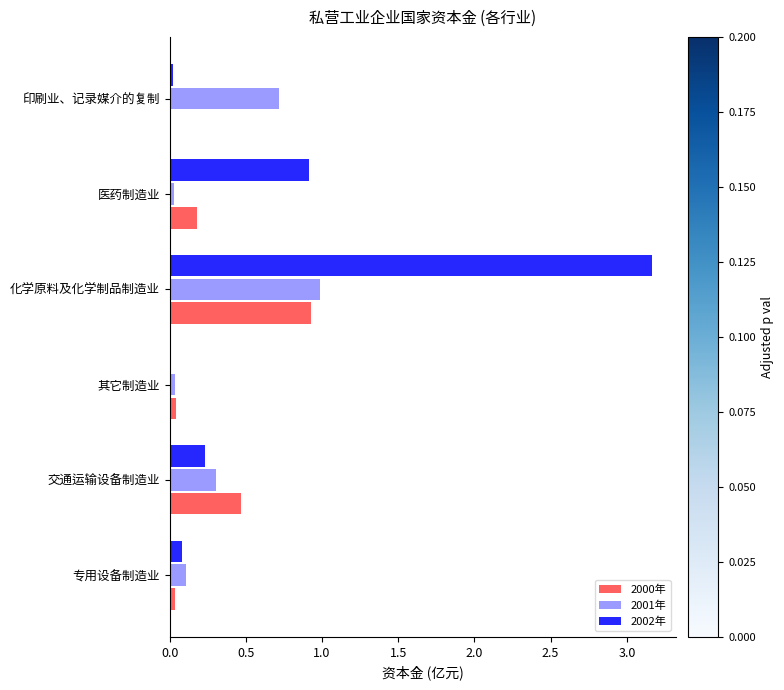

The value of 2001年 at 交通运输设备制造业 is 0.3. True or false?

True